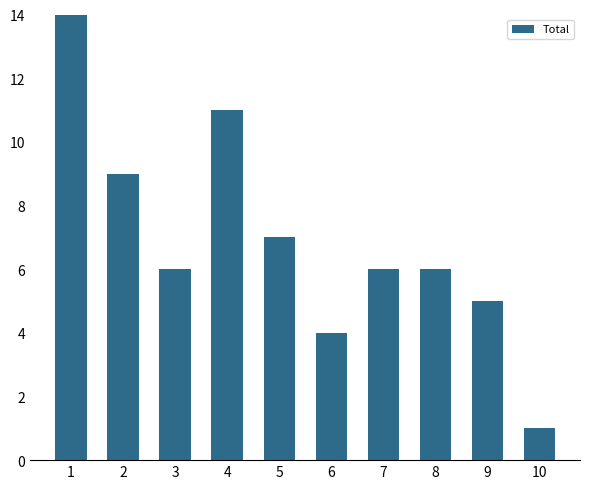

What is the difference between the maximum and minimum values?

16